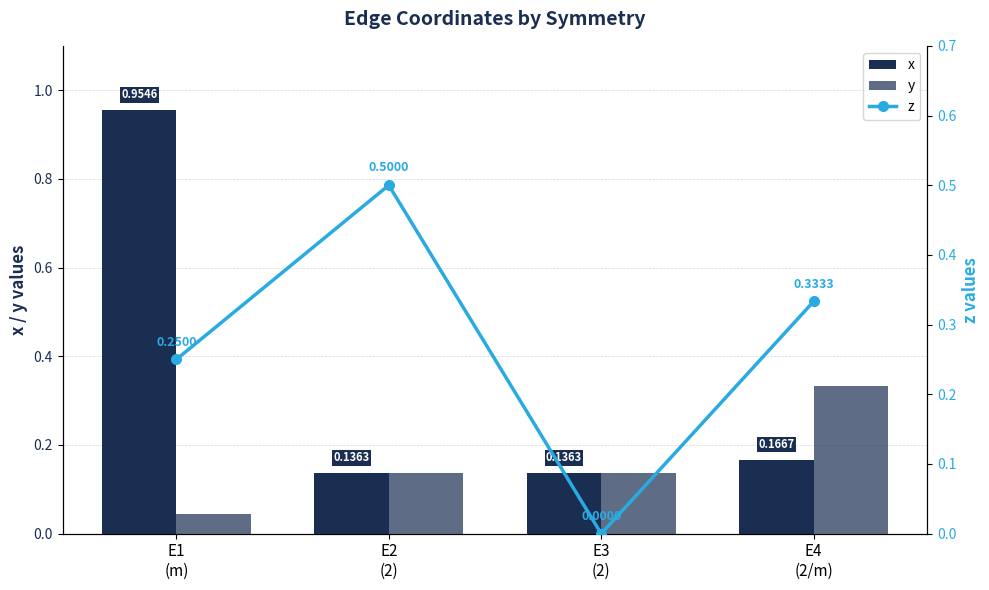

Rank the series by their maximum value, from lowest to highest.

y, z, x